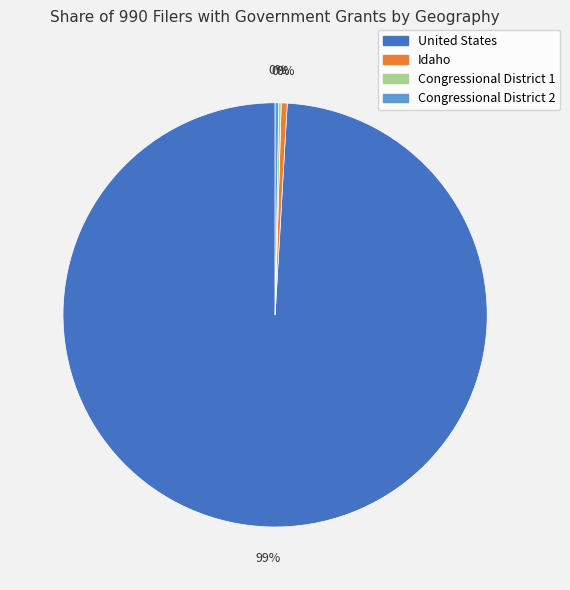

The United States slice represents 86% of the pie. True or false?

False